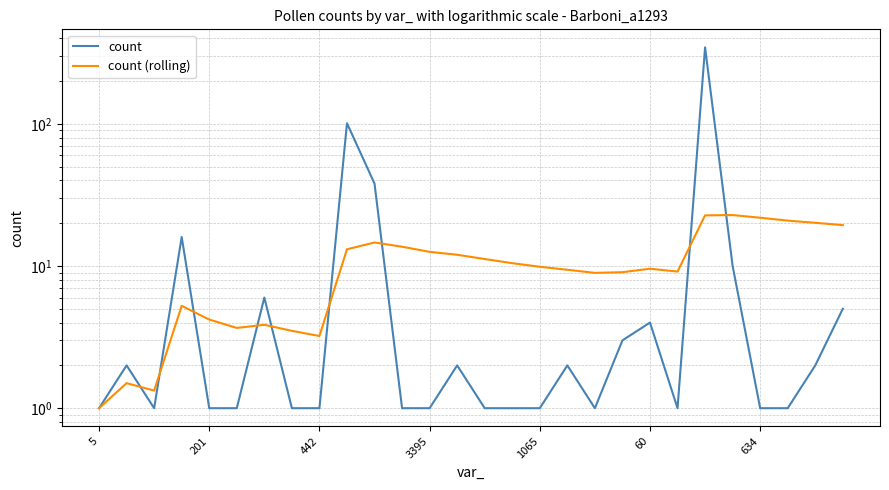

Reading left to right, transcribe all the data shown in this chart.

count: 1.0	2.0	1.0	16.0	1.0	1.0	6.0	1.0	1.0	101.0	38.0	1.0	1.0	2.0	1.0	1.0	1.0	2.0	1.0	3.0	4.0	1.0	345.0	10.0	1.0	1.0	2.0	5.0
count (rolling): 1.0	1.5	1.3	5.2	4.2	3.7	3.9	3.5	3.2	13.1	14.6	13.7	12.6	12.0	11.2	10.5	9.9	9.4	8.9	9.1	9.6	9.1	22.7	22.8	21.9	20.9	20.1	19.4